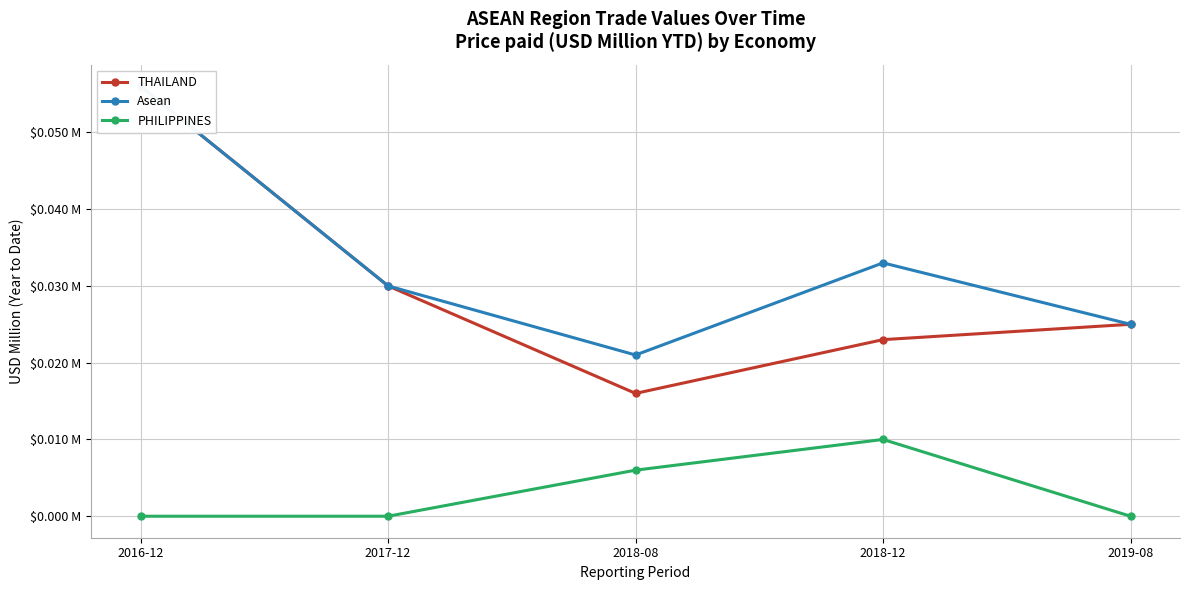

Is this an area chart (filled region under the line)?

No